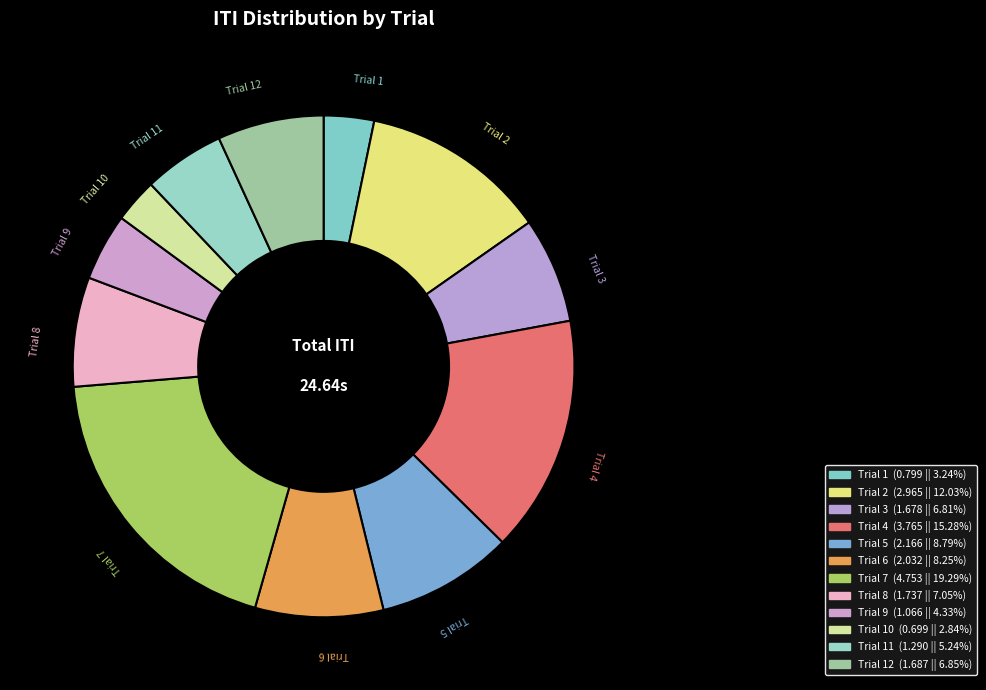

Is there any slice that represents more than half of the pie?

No